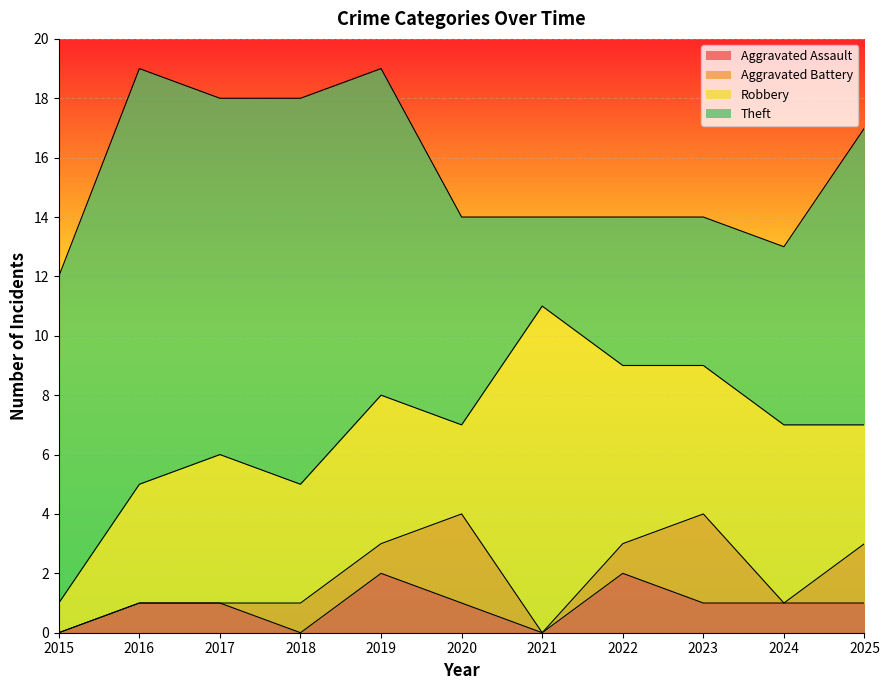

At which label is Aggravated Battery closest to 1?

2018